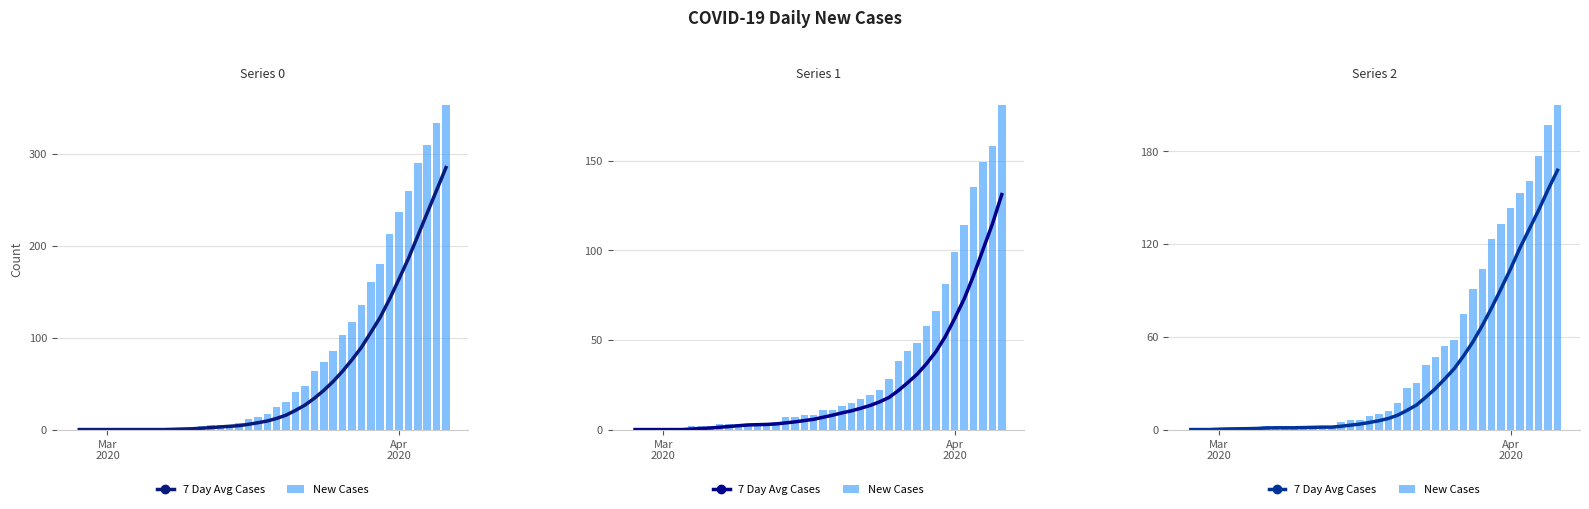

List the series in order of their peak value, lowest first.

7 Day Avg Cases, New Cases